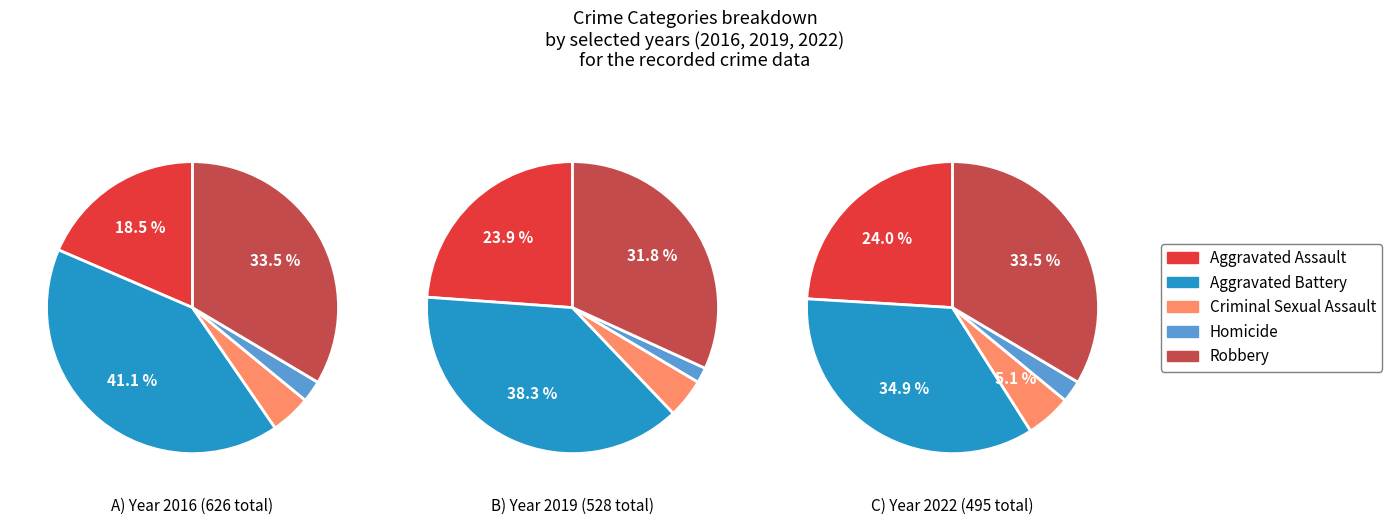

Rank the series at Criminal Sexual Assault from lowest to highest value.

2019, 2022, 2016